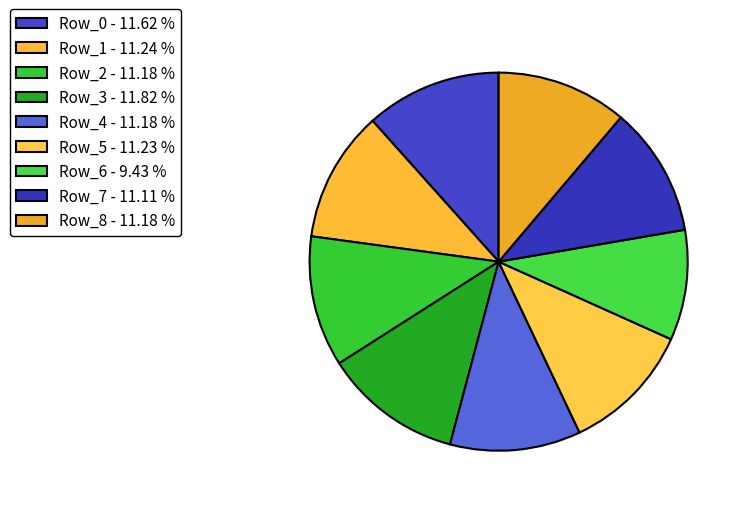

Count the number of slices in the pie.

9